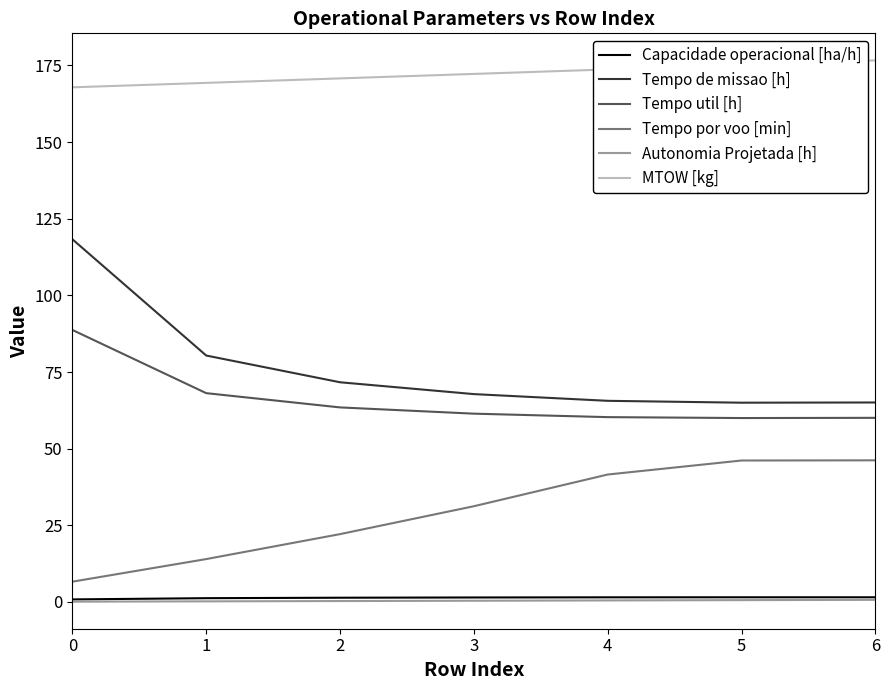

Which series has the widest spread of values?

Tempo de missao [h]